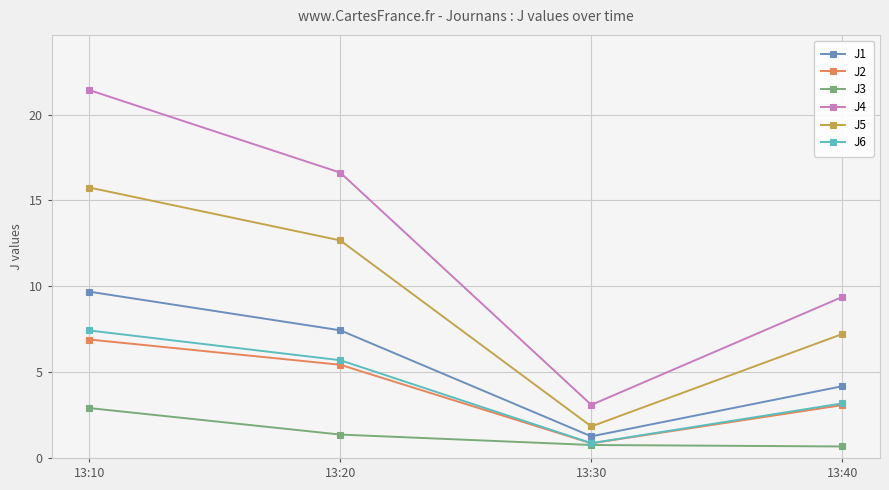

Is the value of J3 at 13:30 greater than the value of J4 at 13:40?

No